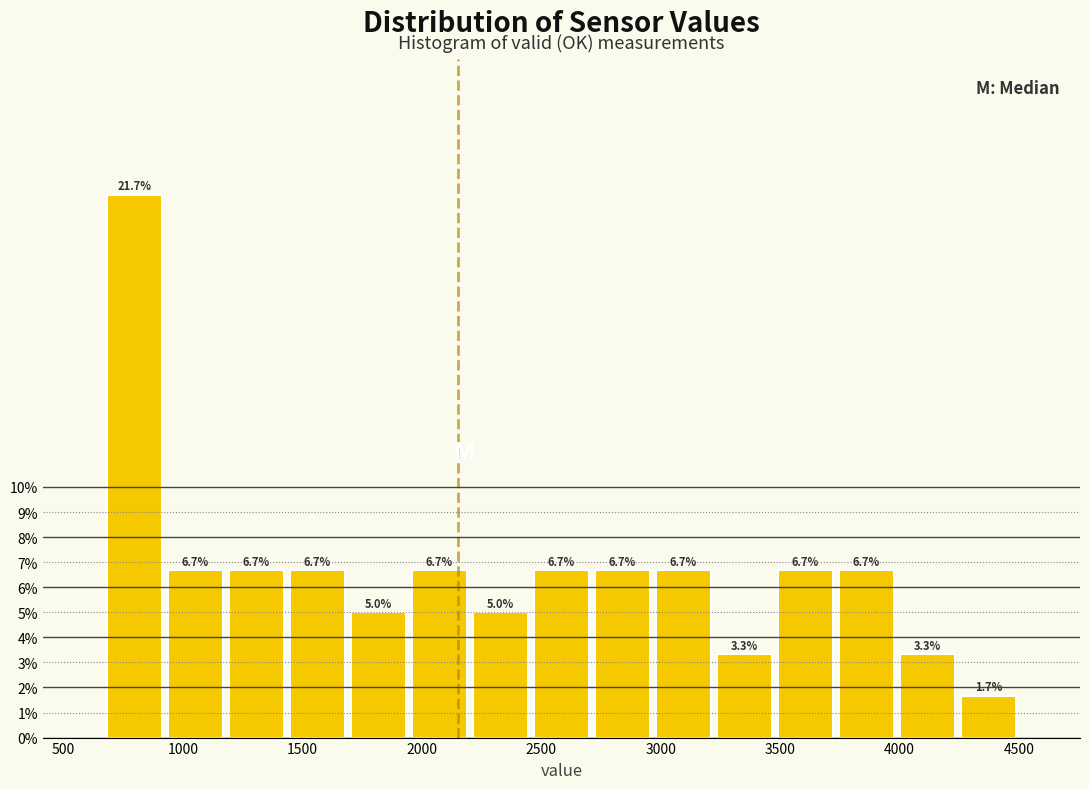

Reading left to right, list every bar in this chart as the range it spans on the x-axis followed by its height. The bar edges are not printed on the chart, so give them approximately, as read against the axis.

650 to 950: 21.7
950 to 1200: 6.7
1200 to 1450: 6.7
1450 to 1700: 6.7
1700 to 1950: 5.0
1950 to 2200: 6.7
2200 to 2450: 5.0
2450 to 2700: 6.7
2700 to 2950: 6.7
2950 to 3200: 6.7
3200 to 3500: 3.3
3500 to 3750: 6.7
3750 to 4000: 6.7
4000 to 4250: 3.3
4250 to 4500: 1.7